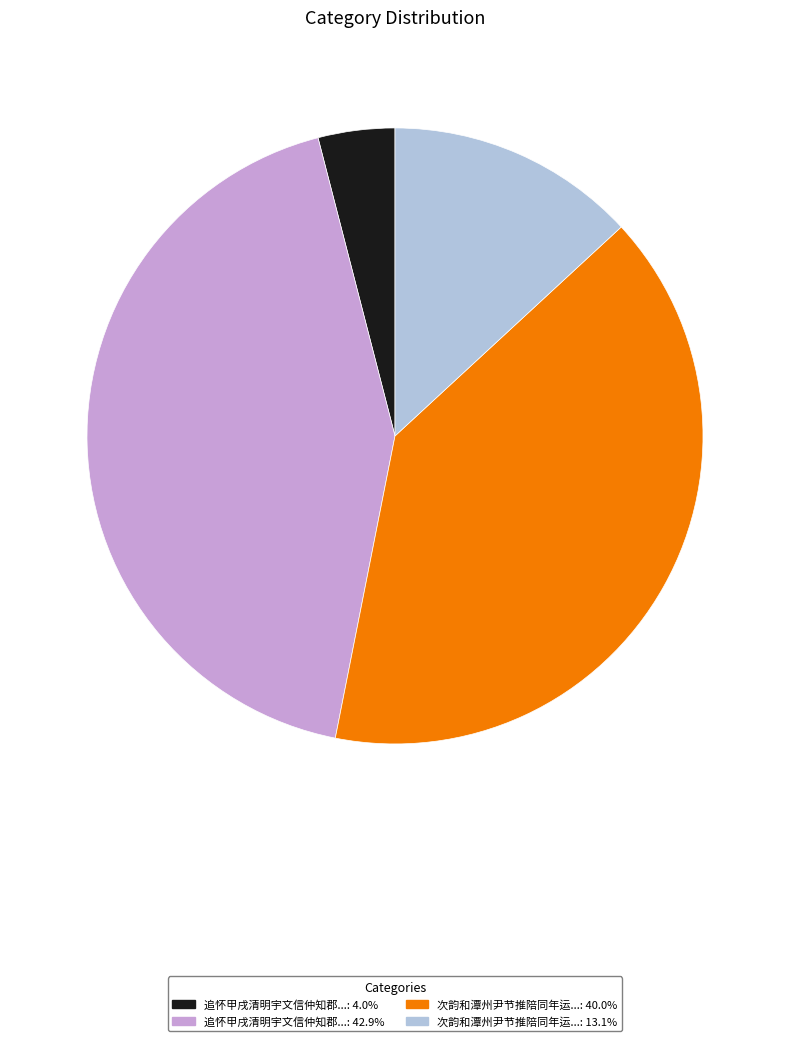

Does any single category account for the majority?

No